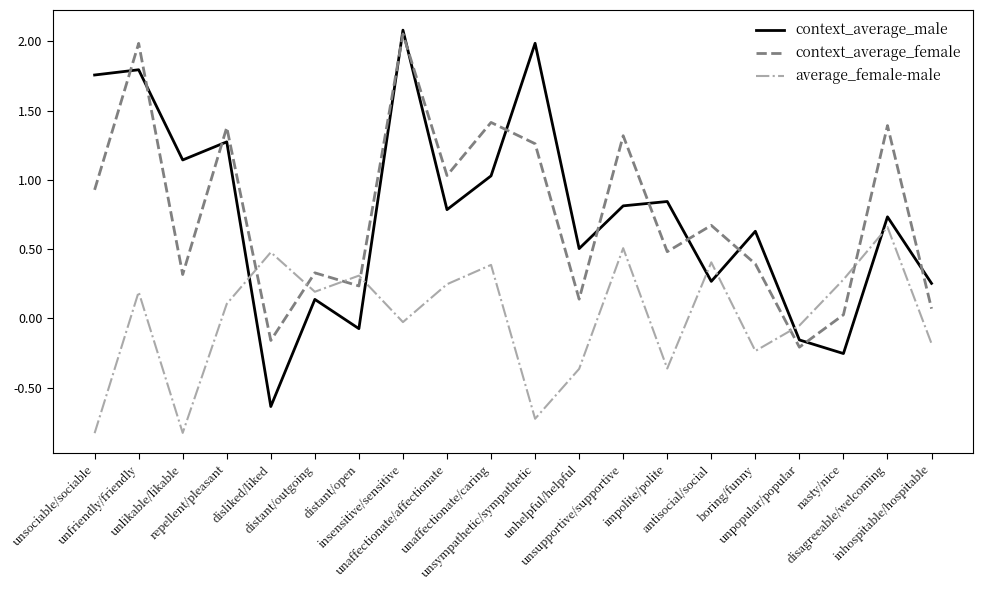

What is the lowest value of the average_female-male series?

-0.8